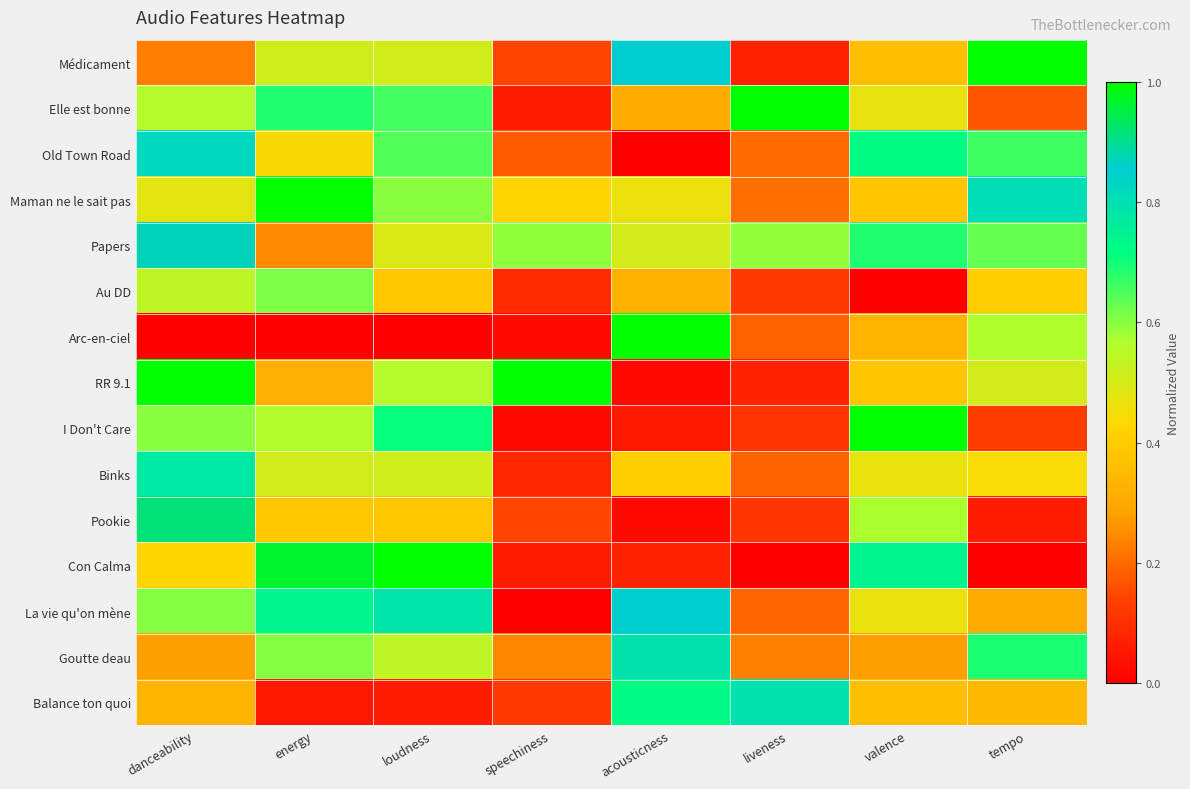

Reading right to left, transcribe all the data shown in this chart.

Médicament: tempo=1.0	valence=0.4	liveness=0.1	acousticness=0.9	speechiness=0.1	loudness=0.5	energy=0.5	danceability=0.2
Elle est bonne: tempo=0.2	valence=0.5	liveness=1.0	acousticness=0.3	speechiness=0.1	loudness=0.7	energy=0.7	danceability=0.6
Old Town Road: tempo=0.7	valence=0.7	liveness=0.2	acousticness=0.0	speechiness=0.2	loudness=0.6	energy=0.4	danceability=0.8
Maman ne le sait pas: tempo=0.8	valence=0.4	liveness=0.2	acousticness=0.5	speechiness=0.4	loudness=0.6	energy=1.0	danceability=0.5
Papers: tempo=0.6	valence=0.7	liveness=0.6	acousticness=0.5	speechiness=0.6	loudness=0.5	energy=0.2	danceability=0.9
Au DD: tempo=0.4	valence=0.0	liveness=0.1	acousticness=0.3	speechiness=0.1	loudness=0.4	energy=0.6	danceability=0.5
Arc-en-ciel: tempo=0.6	valence=0.3	liveness=0.2	acousticness=1.0	speechiness=0.0	loudness=0.0	energy=0.0	danceability=0.0
RR 9.1: tempo=0.5	valence=0.4	liveness=0.1	acousticness=0.0	speechiness=1.0	loudness=0.6	energy=0.3	danceability=1.0
I Don't Care: tempo=0.1	valence=1.0	liveness=0.1	acousticness=0.1	speechiness=0.0	loudness=0.7	energy=0.6	danceability=0.6
Binks: tempo=0.4	valence=0.5	liveness=0.2	acousticness=0.4	speechiness=0.1	loudness=0.5	energy=0.5	danceability=0.8
Pookie: tempo=0.1	valence=0.6	liveness=0.1	acousticness=0.0	speechiness=0.1	loudness=0.4	energy=0.4	danceability=0.9
Con Calma: tempo=0.0	valence=0.7	liveness=0.0	acousticness=0.1	speechiness=0.1	loudness=1.0	energy=1.0	danceability=0.4
La vie qu'on mène: tempo=0.3	valence=0.5	liveness=0.2	acousticness=0.8	speechiness=0.0	loudness=0.8	energy=0.7	danceability=0.6
Goutte deau: tempo=0.7	valence=0.3	liveness=0.2	acousticness=0.8	speechiness=0.2	loudness=0.5	energy=0.6	danceability=0.3
Balance ton quoi: tempo=0.3	valence=0.4	liveness=0.8	acousticness=0.7	speechiness=0.1	loudness=0.1	energy=0.1	danceability=0.3